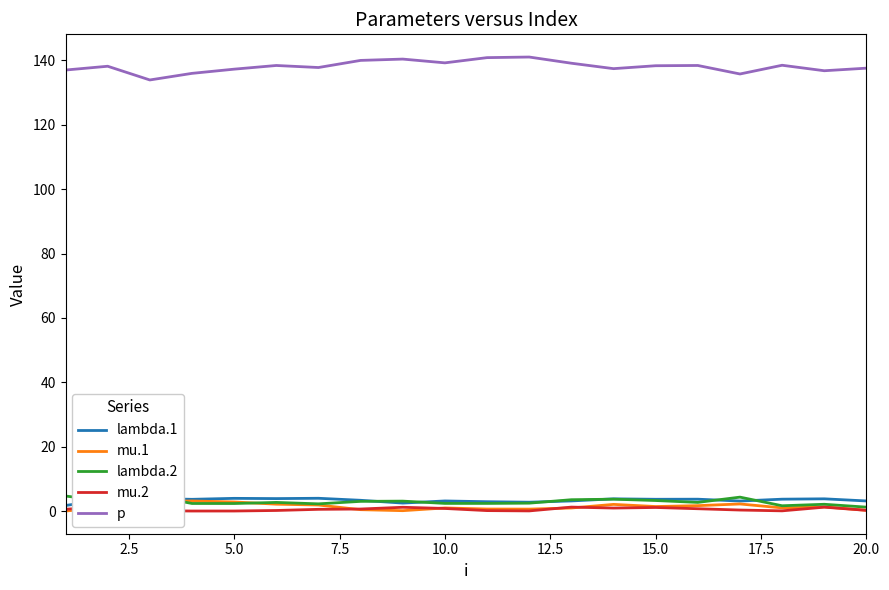

Which series has the largest range (max minus min)?

p